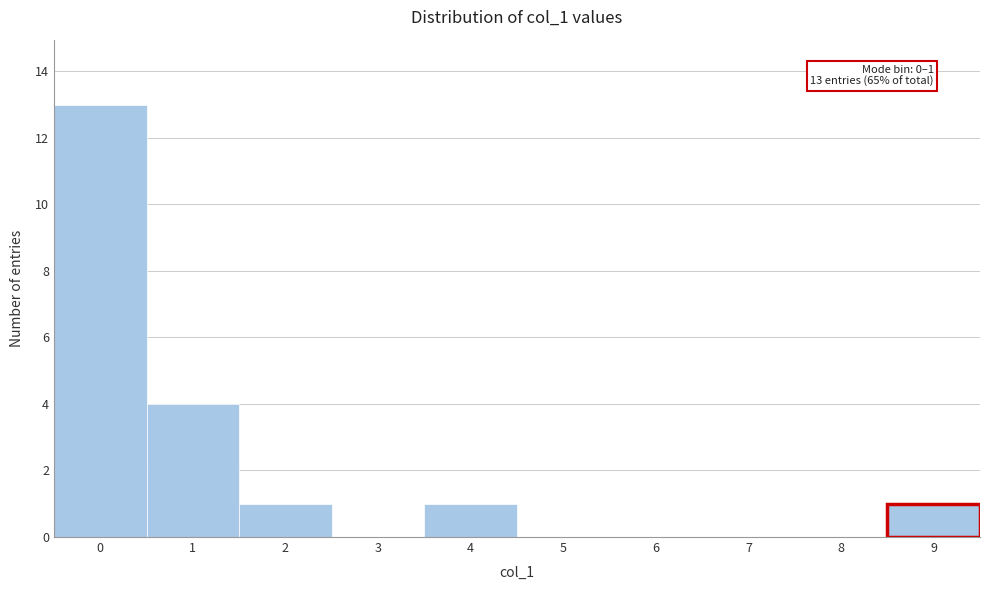

Reading right to left, what are all the values shown in this chart?

9=1	8=0	7=0	6=0	5=0	4=1	3=0	2=1	1=4	0=13